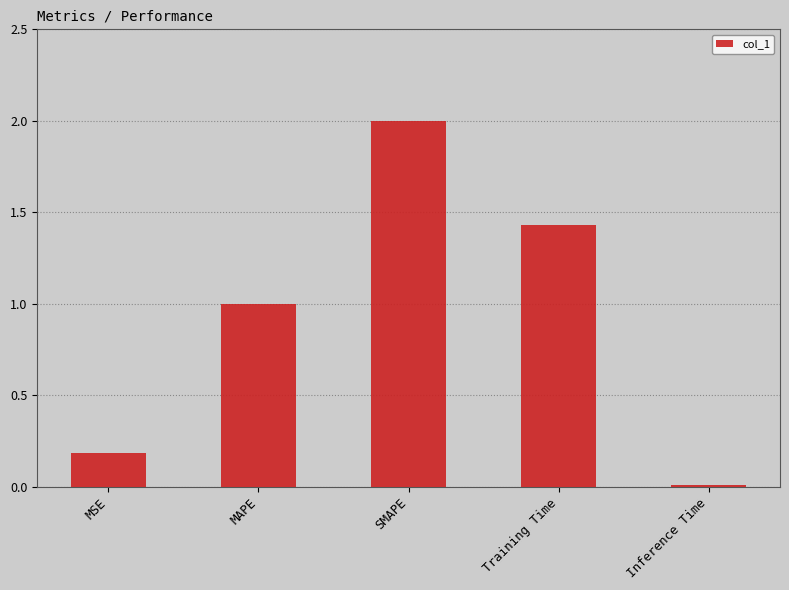

How many data points are above 1?

3